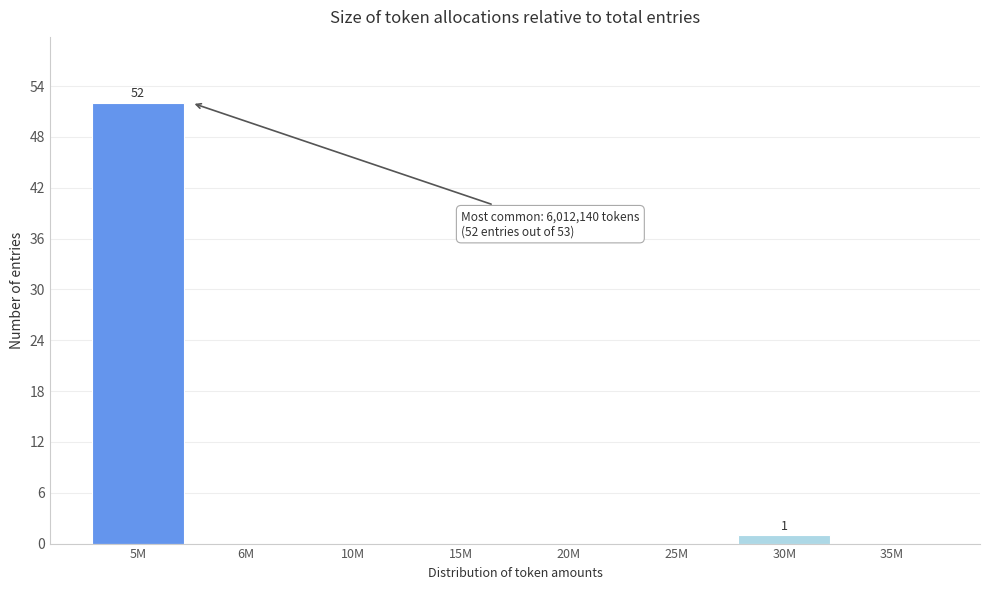

Reading left to right, what are all the values shown in this chart?

5M=52	6M=0	10M=0	15M=0	20M=0	25M=0	30M=1	35M=0